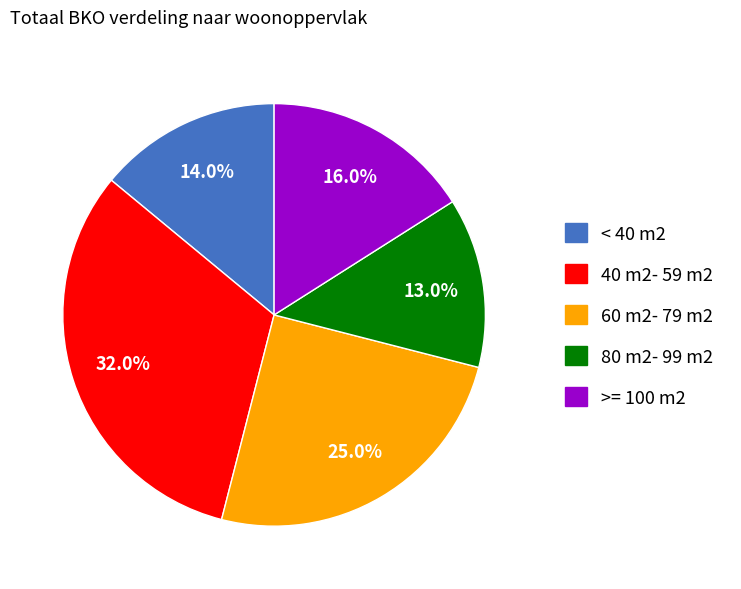

What is the total percentage of 80 m2- 99 m2 and 40 m2- 59 m2?

45.0%